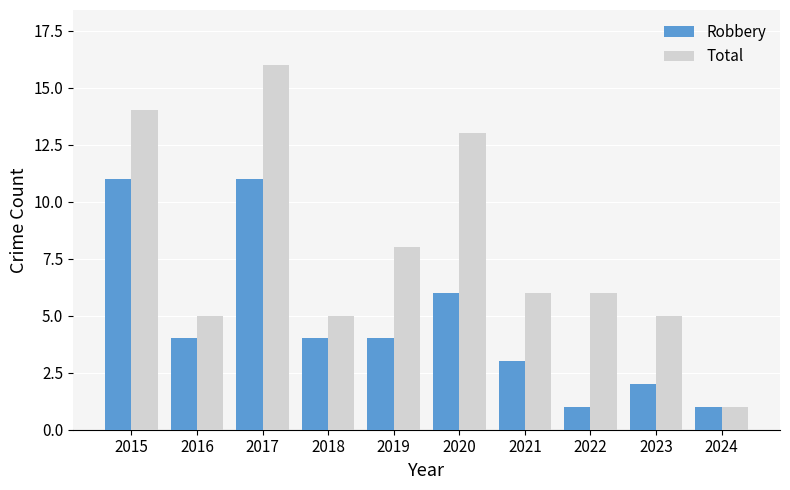

Reading right to left, extract all data points from this chart.

Robbery: 2024=1	2023=2	2022=1	2021=3	2020=6	2019=4	2018=4	2017=11	2016=4	2015=11
Total: 2024=1	2023=5	2022=6	2021=6	2020=13	2019=8	2018=5	2017=16	2016=5	2015=14